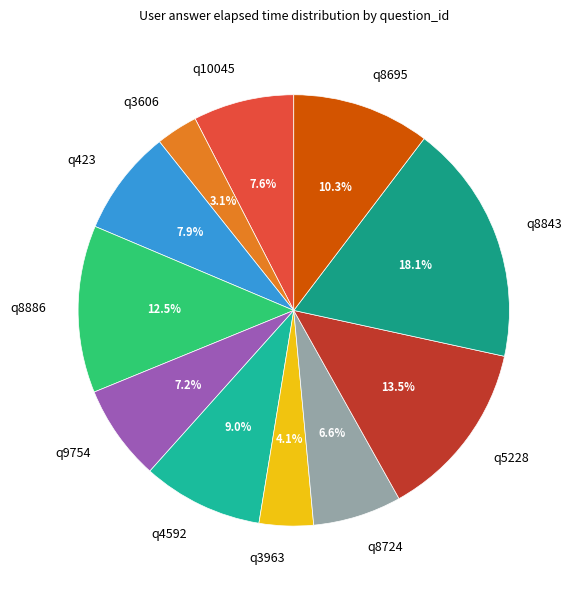

Is q5228 the majority of the pie?

No